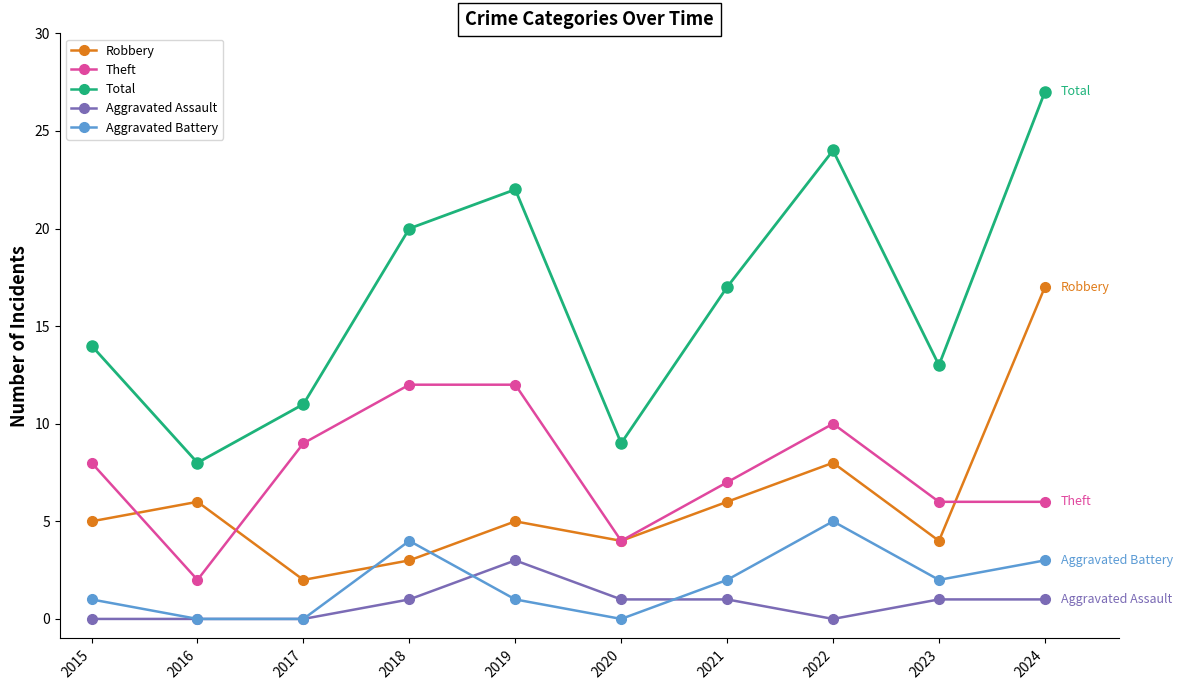

At which category does Robbery reach its first local valley?

2017